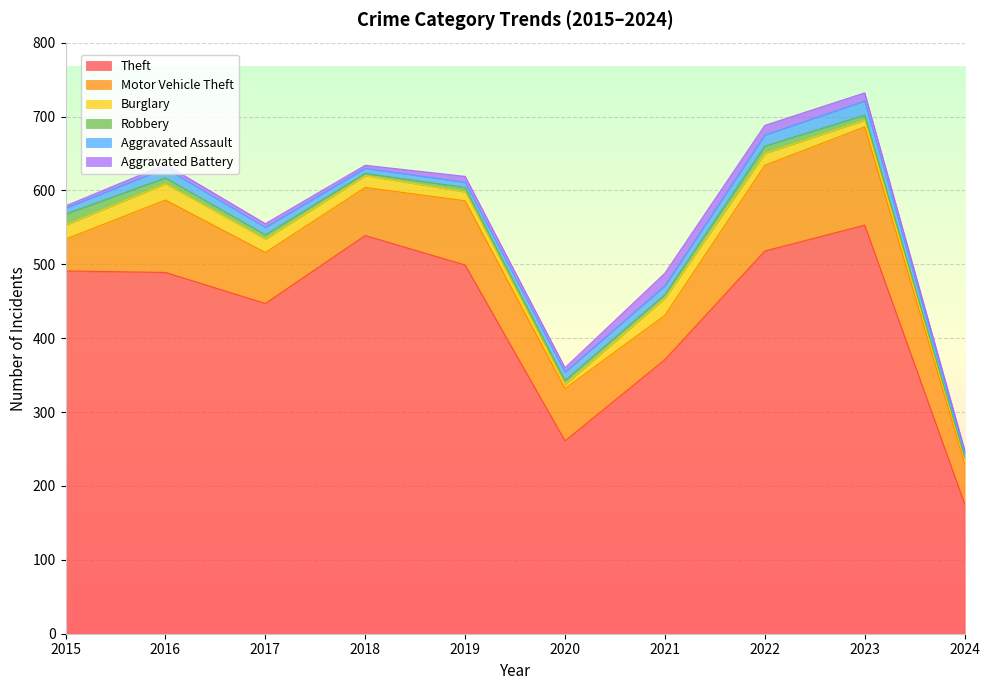

List the series in order of their peak value, highest first.

Theft, Motor Vehicle Theft, Burglary, Aggravated Assault, Aggravated Battery, Robbery